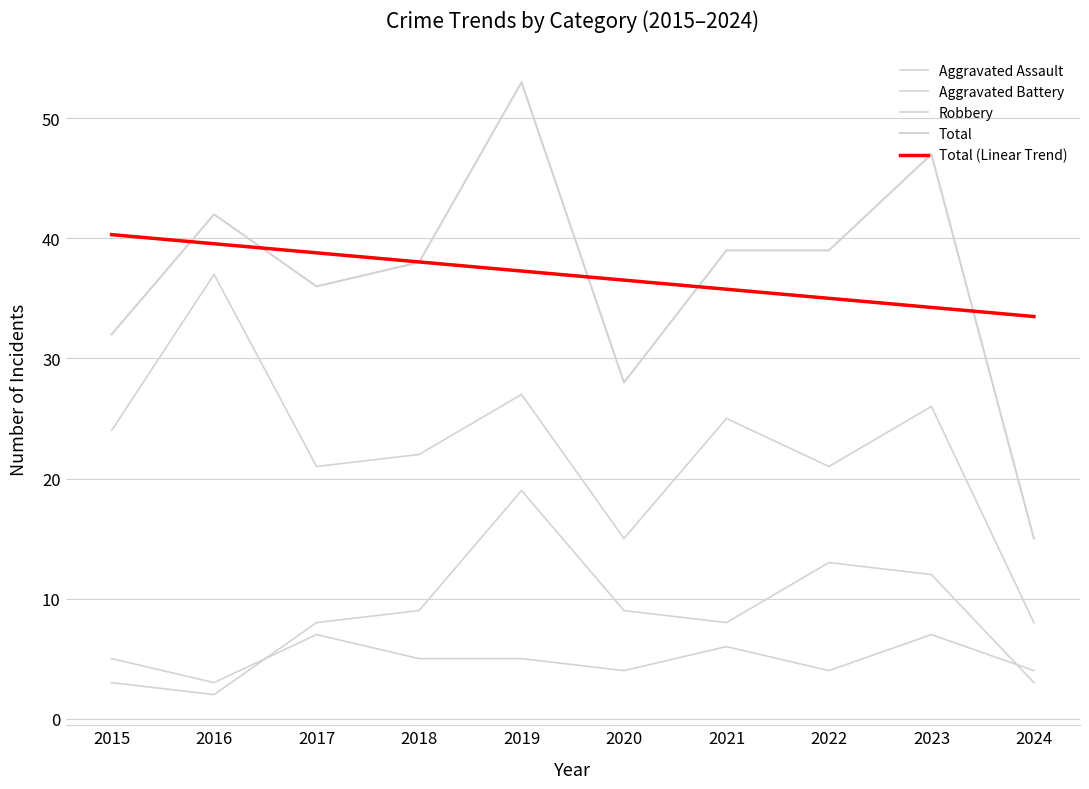

What is the difference between the Total (Linear Trend) values at 2021 and 2023?

1.5